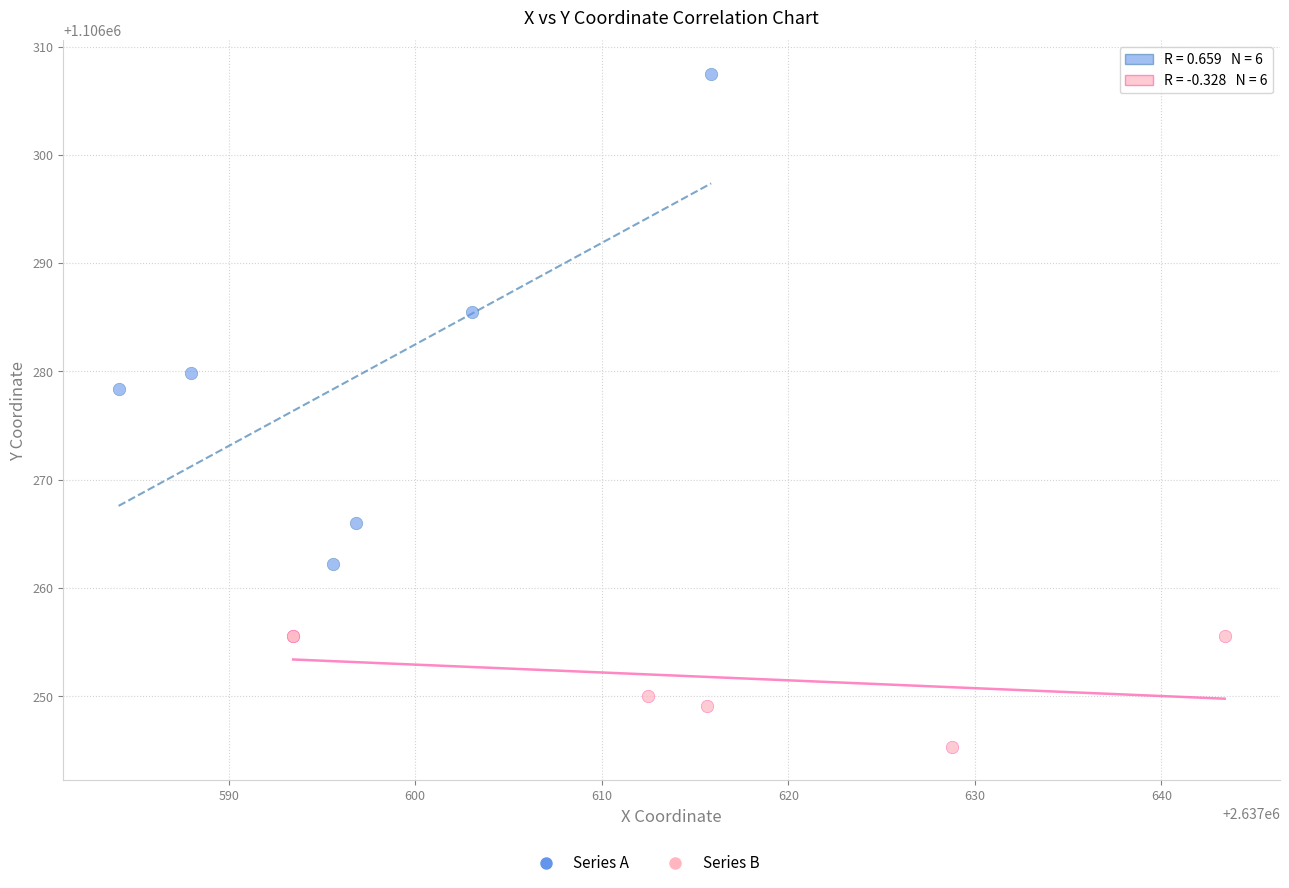

Which series contains the lowest Y value?

Series B